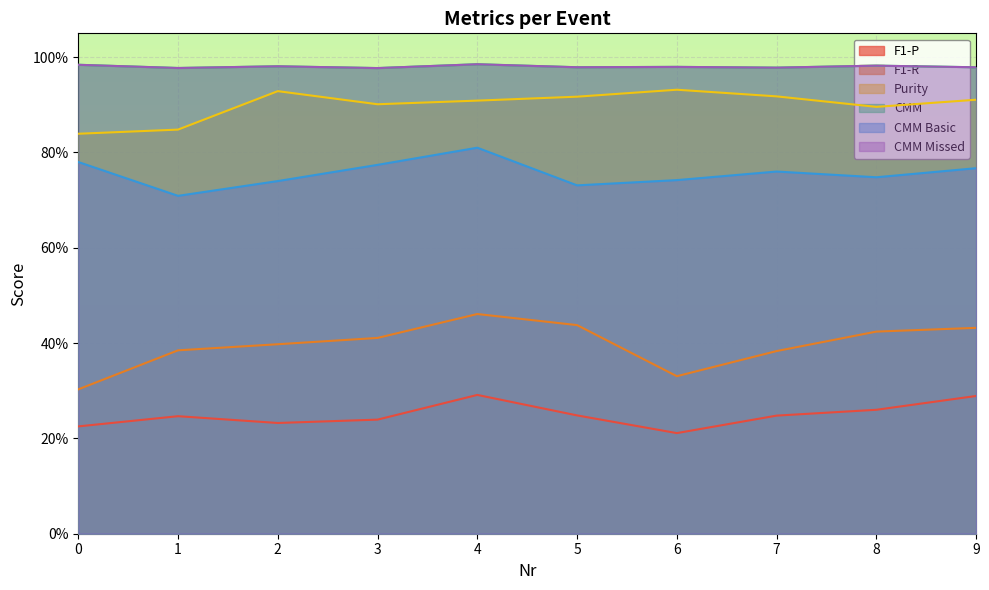

Which category has the lowest value in the CMM Missed series?

3